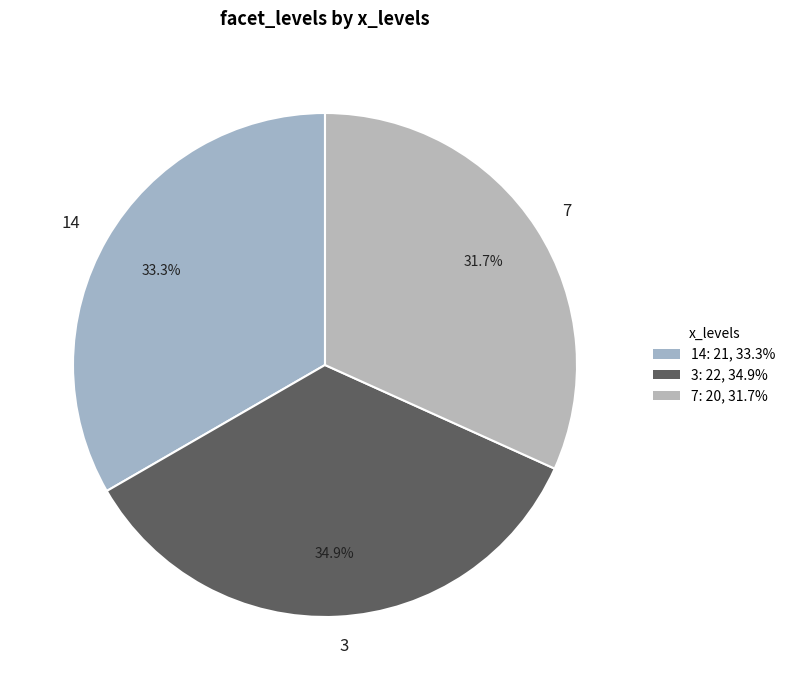

What portion of the pie excludes 3?

65.1%